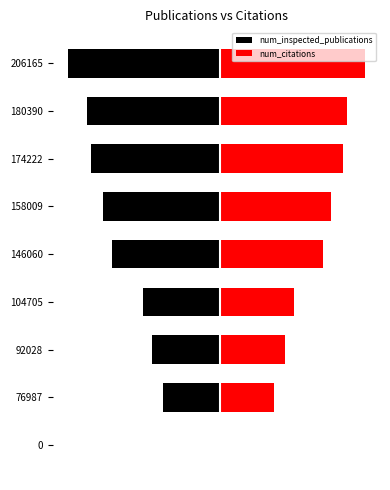

How many bars are there in total?

18